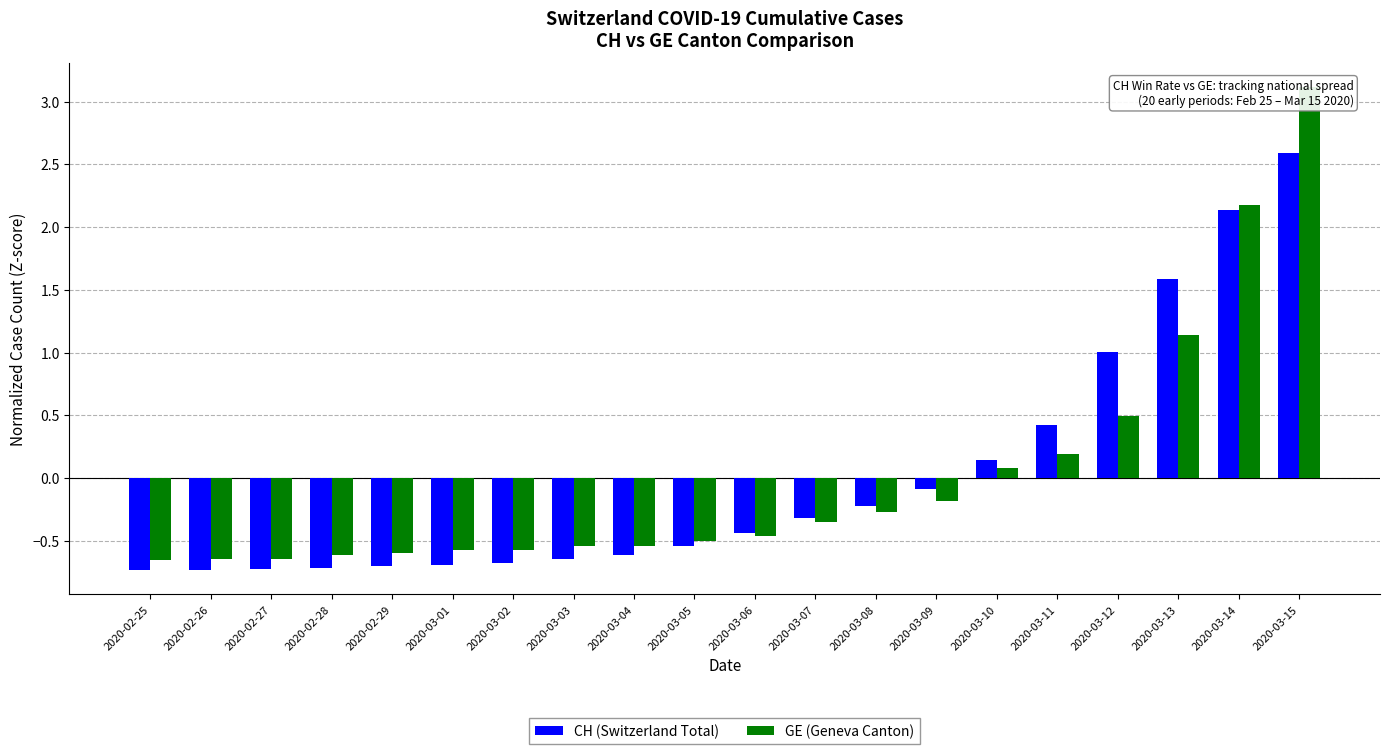

Rank the series by their average value, from lowest to highest.

GE (Geneva Canton), CH (Switzerland Total)